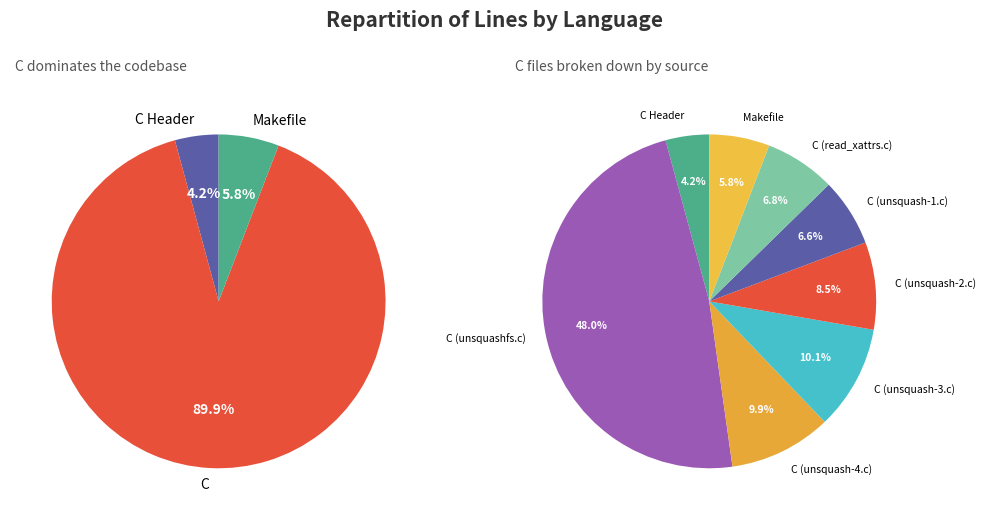

Combined, what portion of the pie is C (unsquash-2.c) and C (unsquash-3.c)?

18.6%